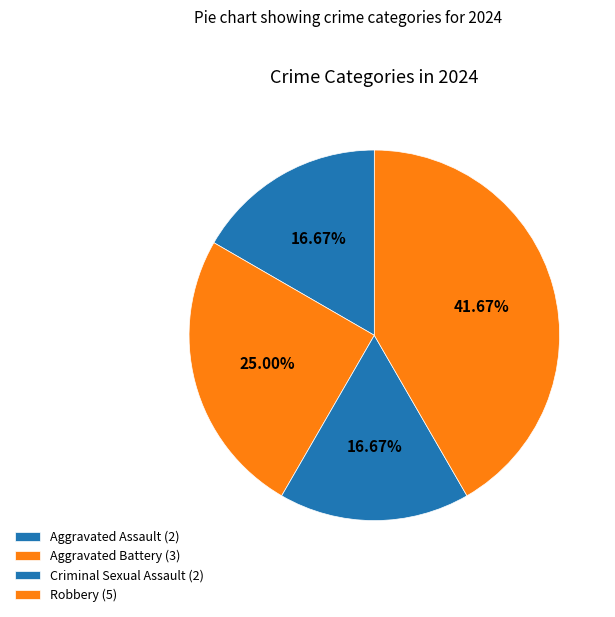

Which category has the smallest portion of the pie?

Aggravated Assault